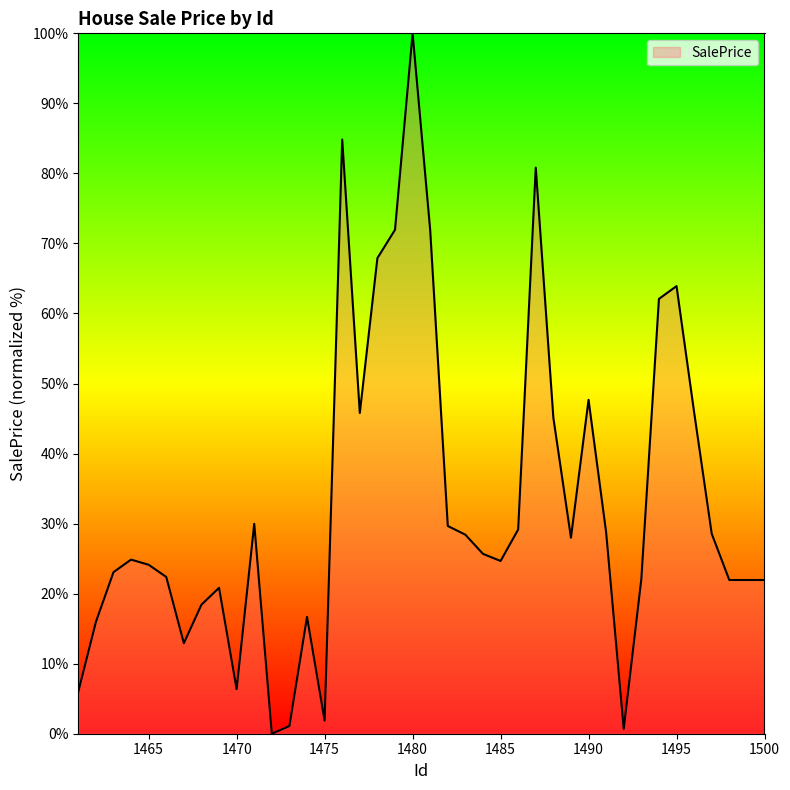

What is the greatest value displayed?

100.0